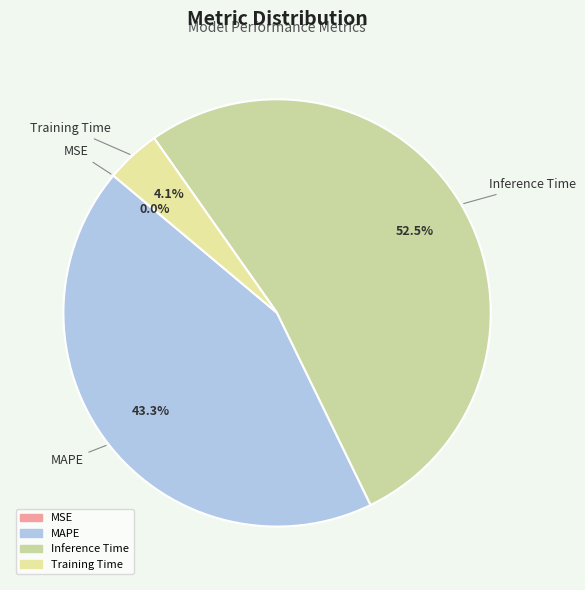

Does any single category account for the majority?

Yes